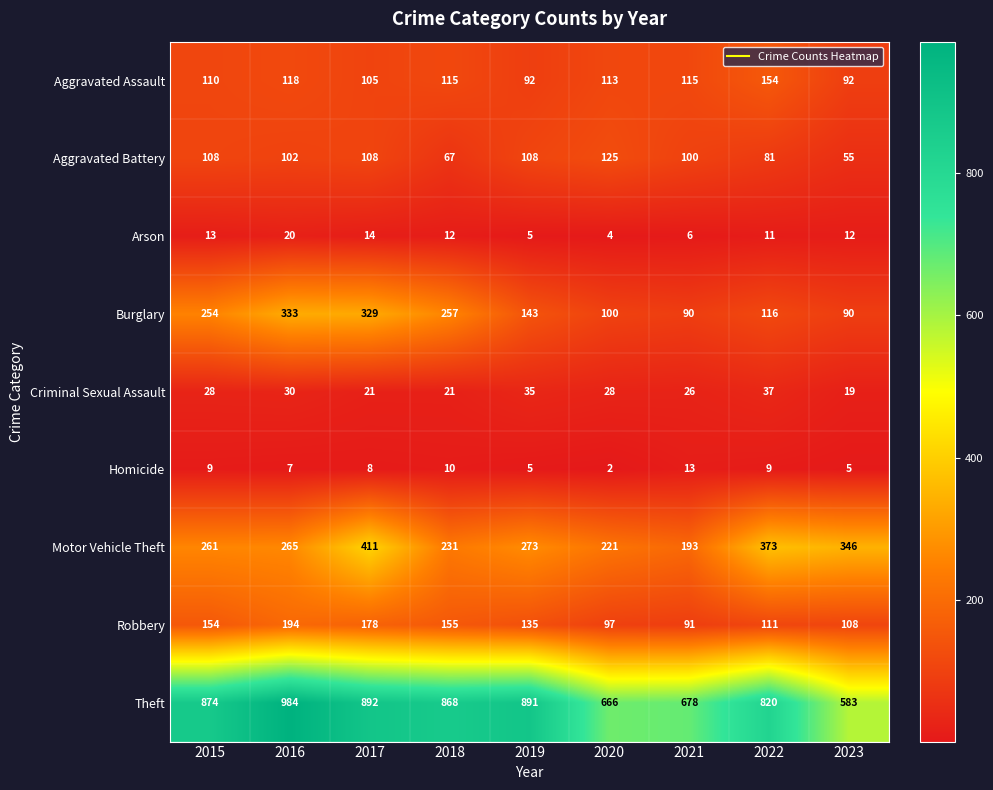

At 2020, list the series in order from largest to smallest.

Theft, Motor Vehicle Theft, Aggravated Battery, Aggravated Assault, Burglary, Robbery, Criminal Sexual Assault, Arson, Homicide